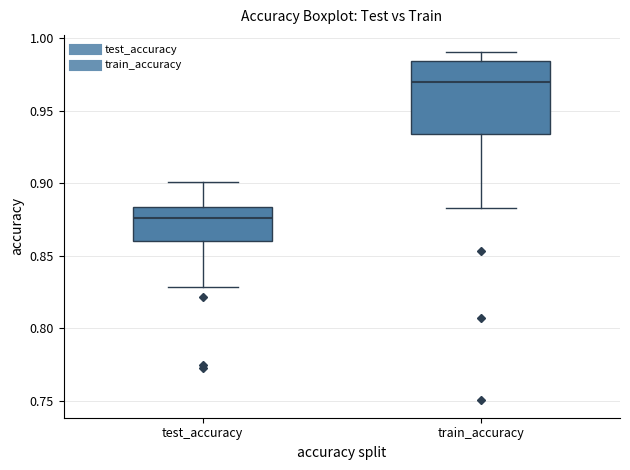

Comparing the boxes themselves (not the whiskers), which one is the tallest?

train_accuracy